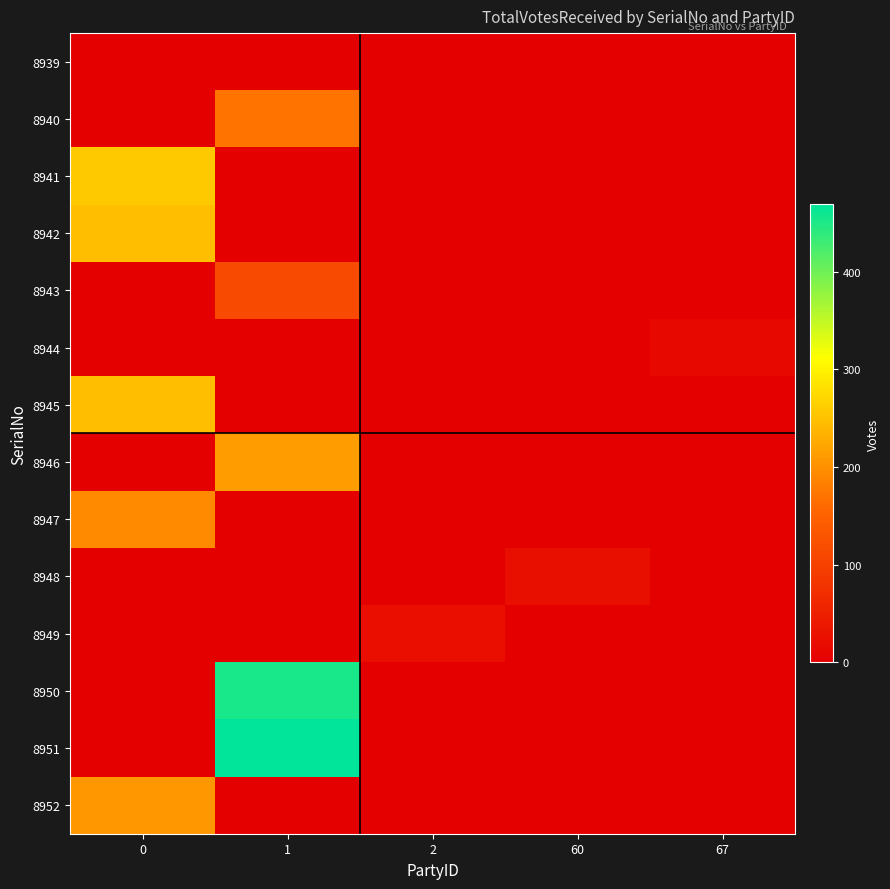

At which category is the sum across all series the highest?

1